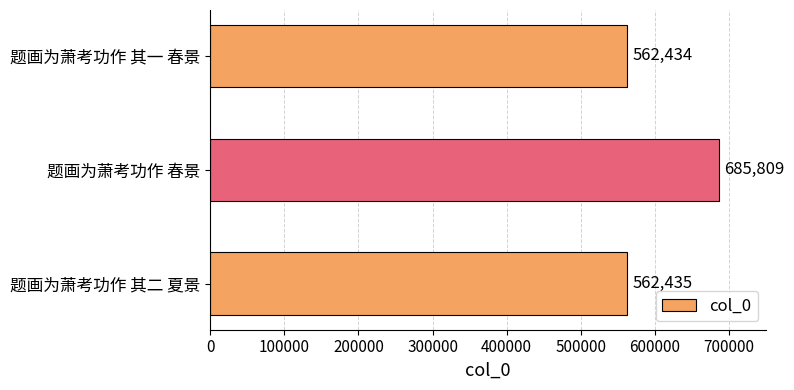

Where is the data nearest to the value 624121?

题画为萧考功作 其二 夏景